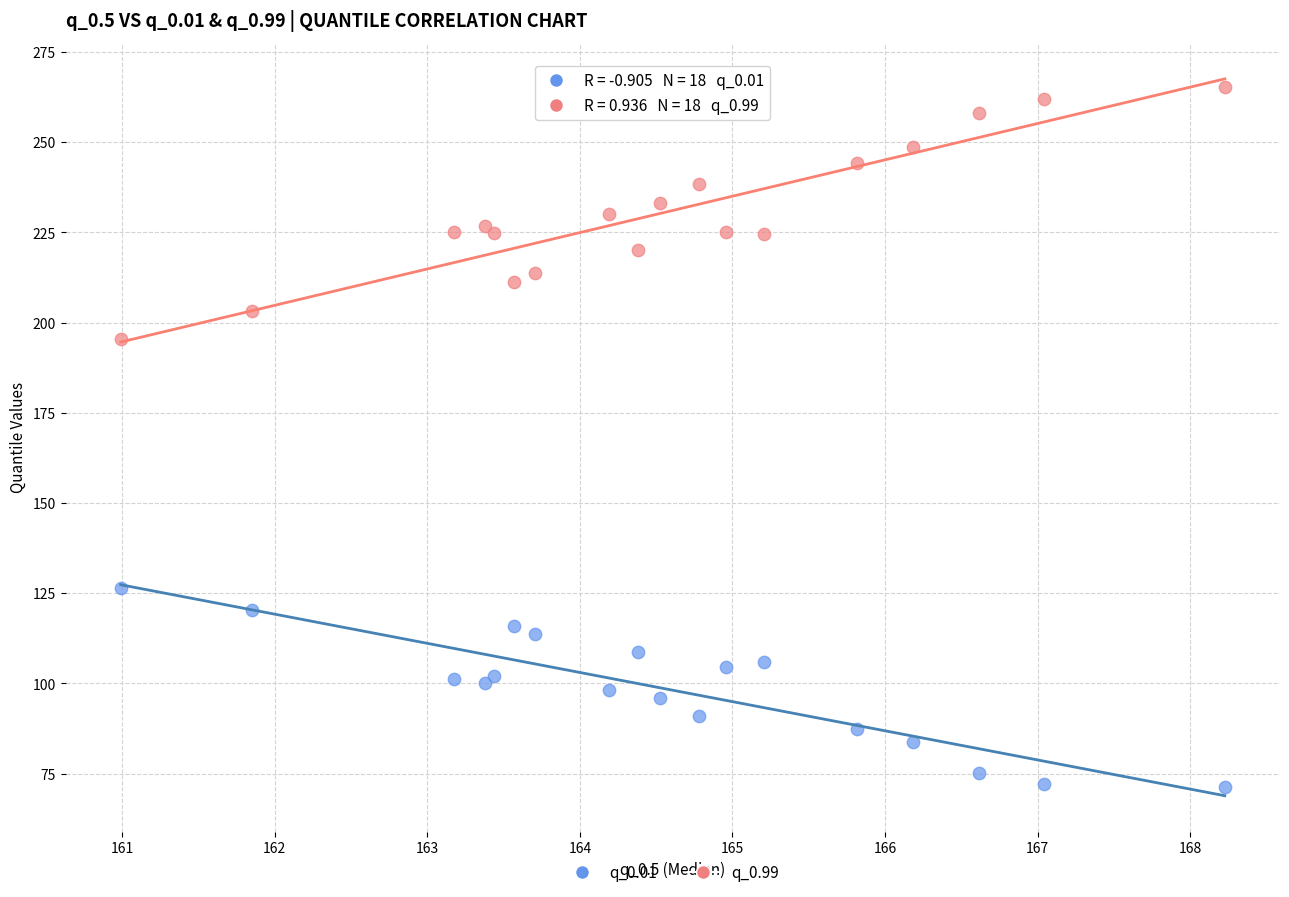

Which series contains the highest Y value?

q_0.99